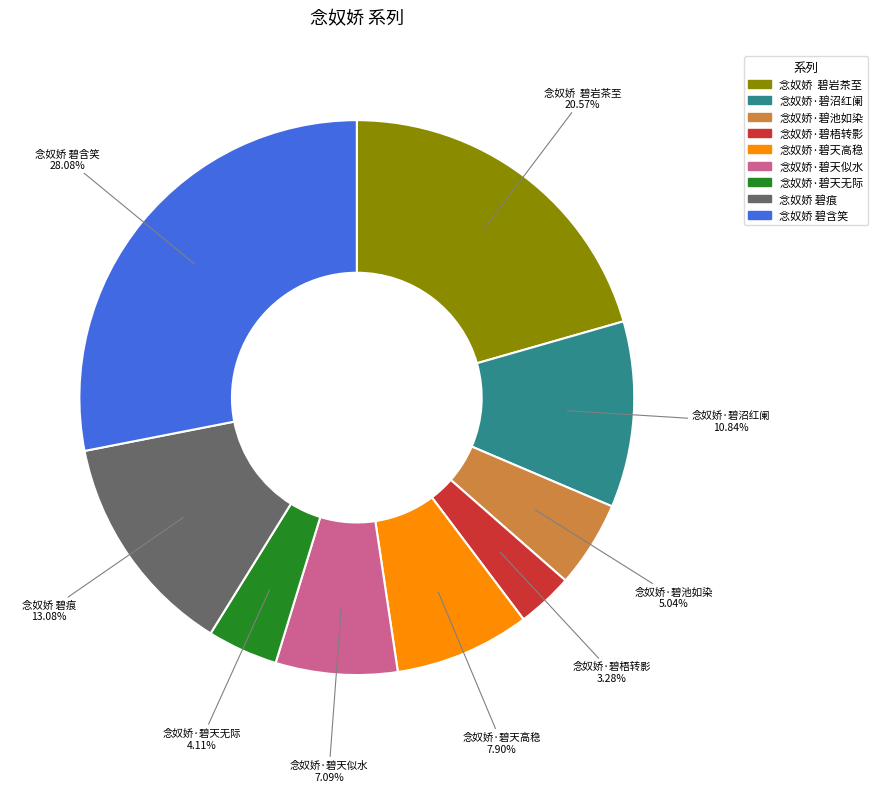

What percentage is NOT represented by 念奴娇·碧沼红阑?

89.2%